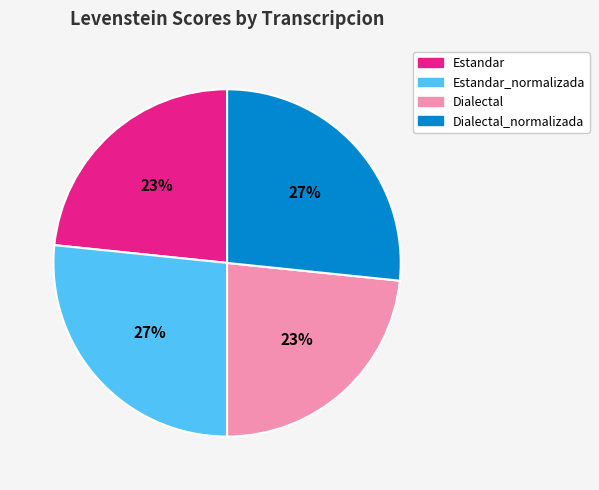

Approximately how many times larger is the value at Dialectal compared to Estandar?

1.0